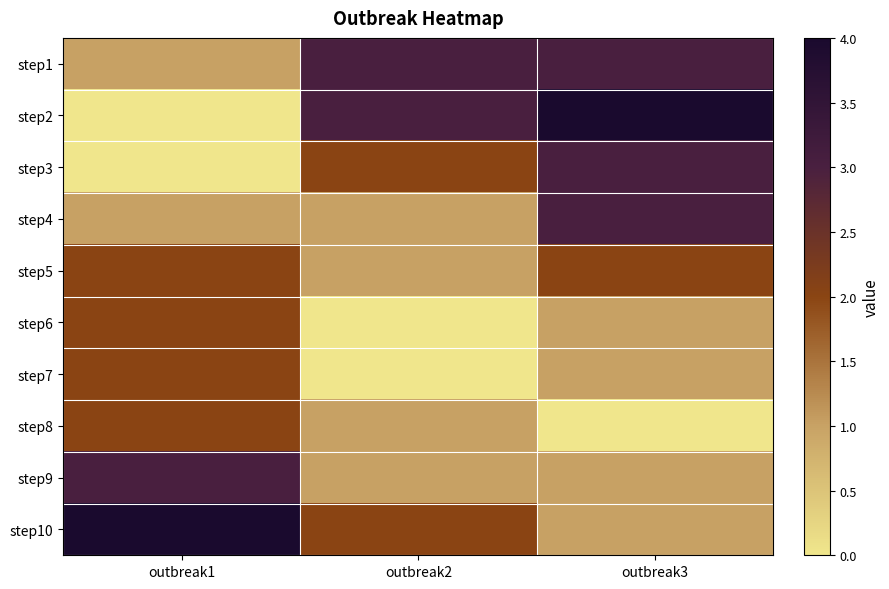

Rank the series by their maximum value, from highest to lowest.

step2, step10, step1, step3, step4, step9, step5, step6, step7, step8